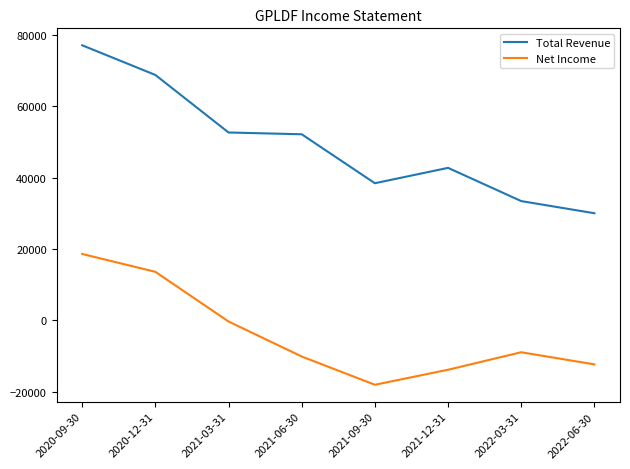

Where is Net Income nearest to the value 300?

2021-03-31